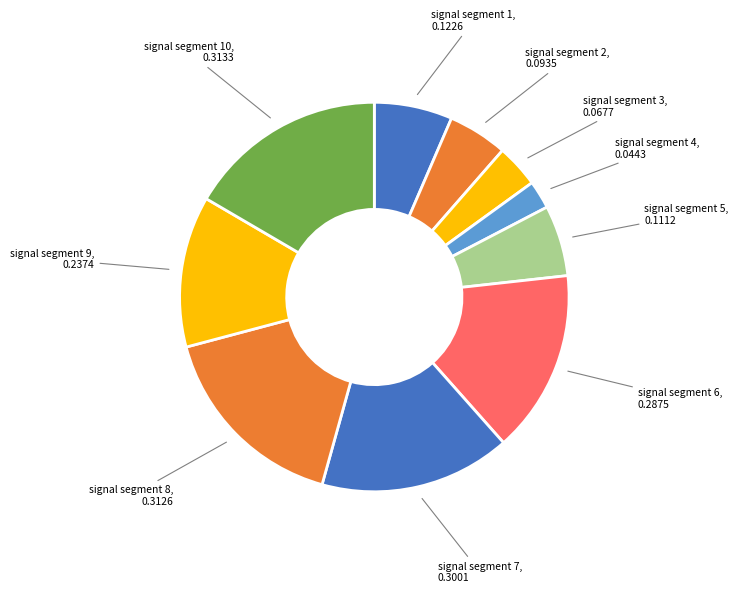

Is there a majority slice in this chart?

No